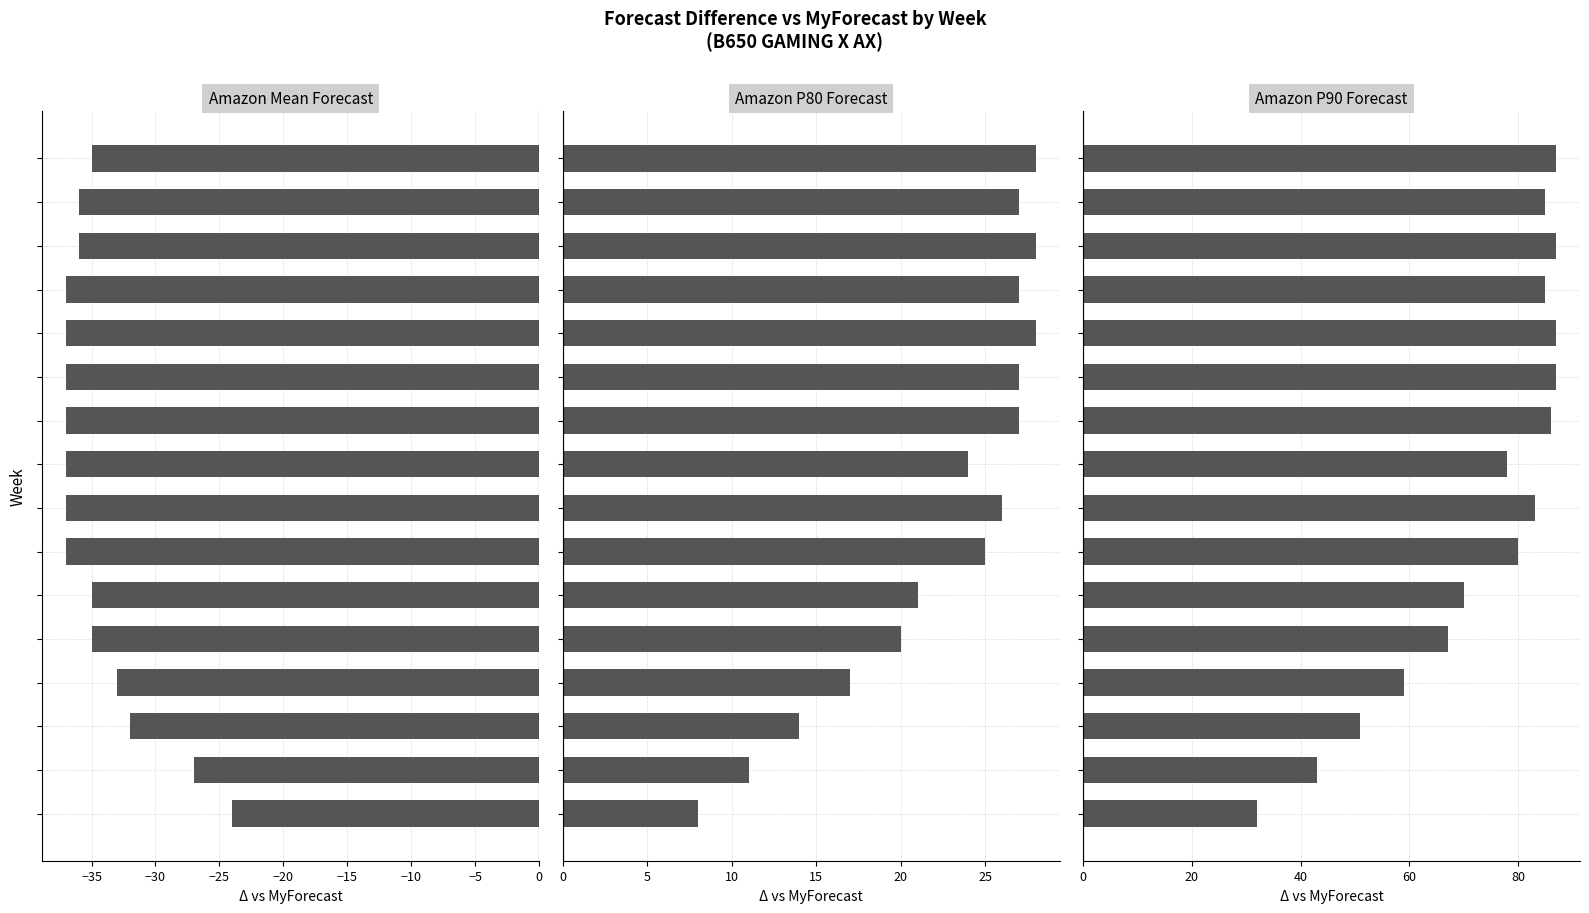

What are all the series names shown in the legend?

Amazon Mean Forecast, Amazon P80 Forecast, Amazon P90 Forecast